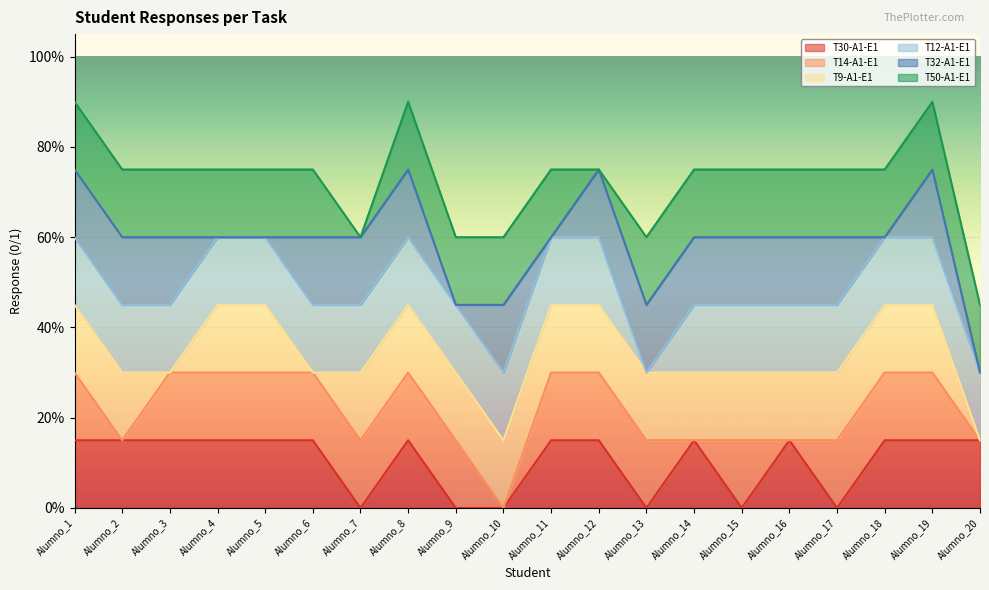

Reading left to right, list all the values displayed in this chart.

T30-A1-E1: Alumno_1=1	Alumno_2=1	Alumno_3=1	Alumno_4=1	Alumno_5=1	Alumno_6=1	Alumno_7=0	Alumno_8=1	Alumno_9=0	Alumno_10=0	Alumno_11=1	Alumno_12=1	Alumno_13=0	Alumno_14=1	Alumno_15=0	Alumno_16=1	Alumno_17=0	Alumno_18=1	Alumno_19=1	Alumno_20=1
T14-A1-E1: Alumno_1=1	Alumno_2=0	Alumno_3=1	Alumno_4=1	Alumno_5=1	Alumno_6=1	Alumno_7=1	Alumno_8=1	Alumno_9=1	Alumno_10=0	Alumno_11=1	Alumno_12=1	Alumno_13=1	Alumno_14=0	Alumno_15=1	Alumno_16=0	Alumno_17=1	Alumno_18=1	Alumno_19=1	Alumno_20=0
T9-A1-E1: Alumno_1=1	Alumno_2=1	Alumno_3=0	Alumno_4=1	Alumno_5=1	Alumno_6=0	Alumno_7=1	Alumno_8=1	Alumno_9=1	Alumno_10=1	Alumno_11=1	Alumno_12=1	Alumno_13=1	Alumno_14=1	Alumno_15=1	Alumno_16=1	Alumno_17=1	Alumno_18=1	Alumno_19=1	Alumno_20=0
T12-A1-E1: Alumno_1=1	Alumno_2=1	Alumno_3=1	Alumno_4=1	Alumno_5=1	Alumno_6=1	Alumno_7=1	Alumno_8=1	Alumno_9=1	Alumno_10=1	Alumno_11=1	Alumno_12=1	Alumno_13=0	Alumno_14=1	Alumno_15=1	Alumno_16=1	Alumno_17=1	Alumno_18=1	Alumno_19=1	Alumno_20=1
T32-A1-E1: Alumno_1=1	Alumno_2=1	Alumno_3=1	Alumno_4=0	Alumno_5=0	Alumno_6=1	Alumno_7=1	Alumno_8=1	Alumno_9=0	Alumno_10=1	Alumno_11=0	Alumno_12=1	Alumno_13=1	Alumno_14=1	Alumno_15=1	Alumno_16=1	Alumno_17=1	Alumno_18=0	Alumno_19=1	Alumno_20=0
T50-A1-E1: Alumno_1=1	Alumno_2=1	Alumno_3=1	Alumno_4=1	Alumno_5=1	Alumno_6=1	Alumno_7=0	Alumno_8=1	Alumno_9=1	Alumno_10=1	Alumno_11=1	Alumno_12=0	Alumno_13=1	Alumno_14=1	Alumno_15=1	Alumno_16=1	Alumno_17=1	Alumno_18=1	Alumno_19=1	Alumno_20=1